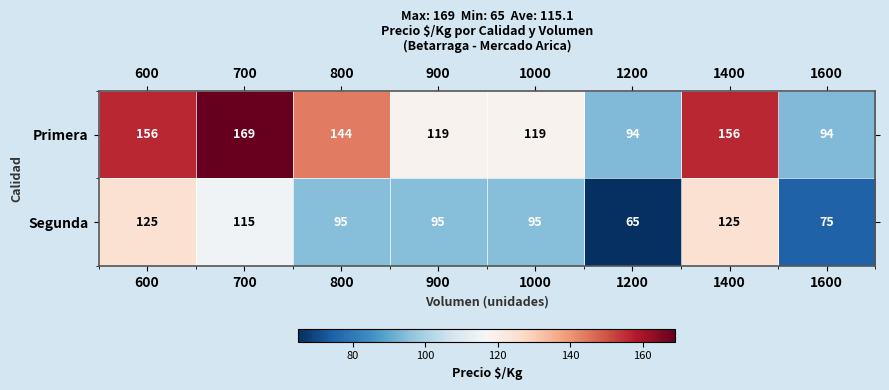

What is the spread (max minus min) of values at 800?

49